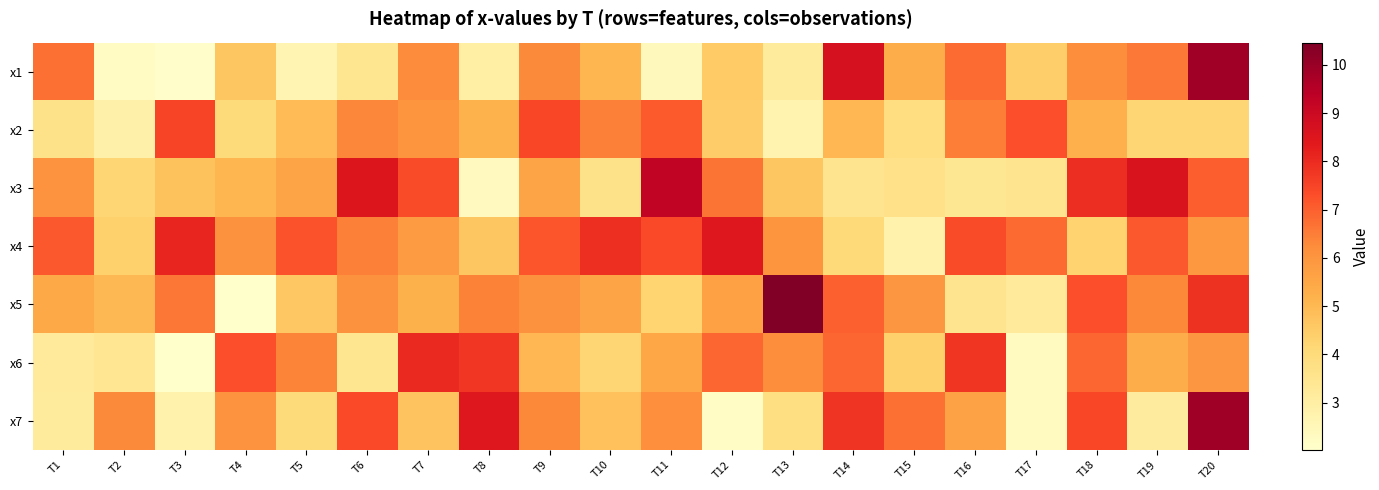

What is the difference between the highest and lowest values at T2?

4.0